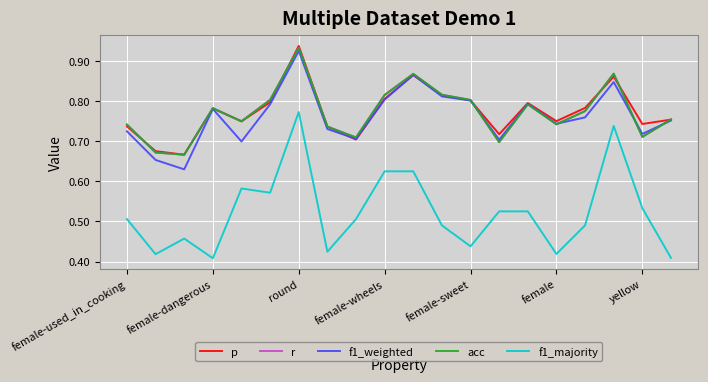

How many interior local valleys does the acc series have?

6